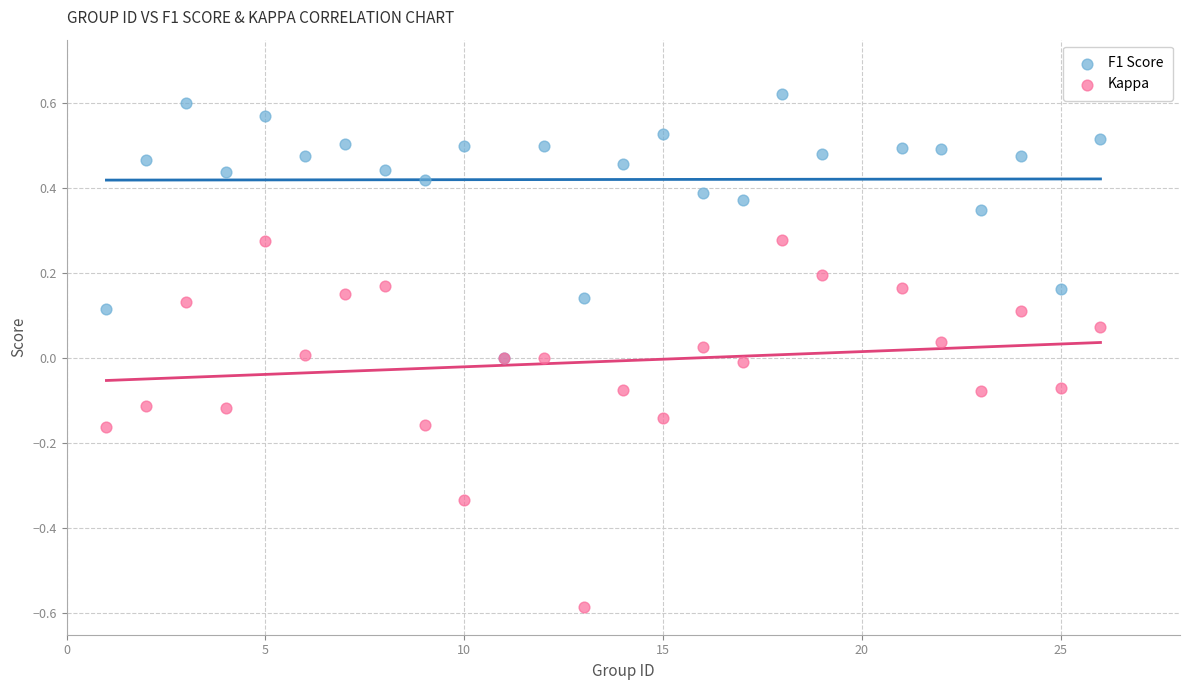

What are all the series names shown in the legend?

F1 Score, Kappa